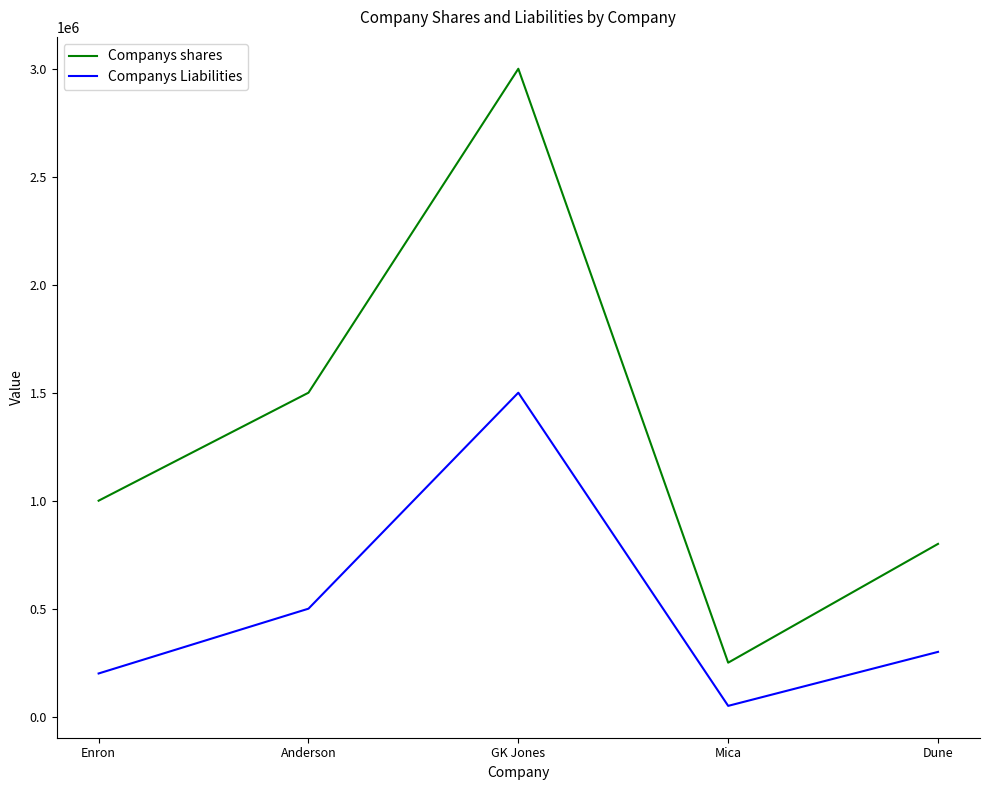

At which label is Companys Liabilities closest to 775000?

Anderson